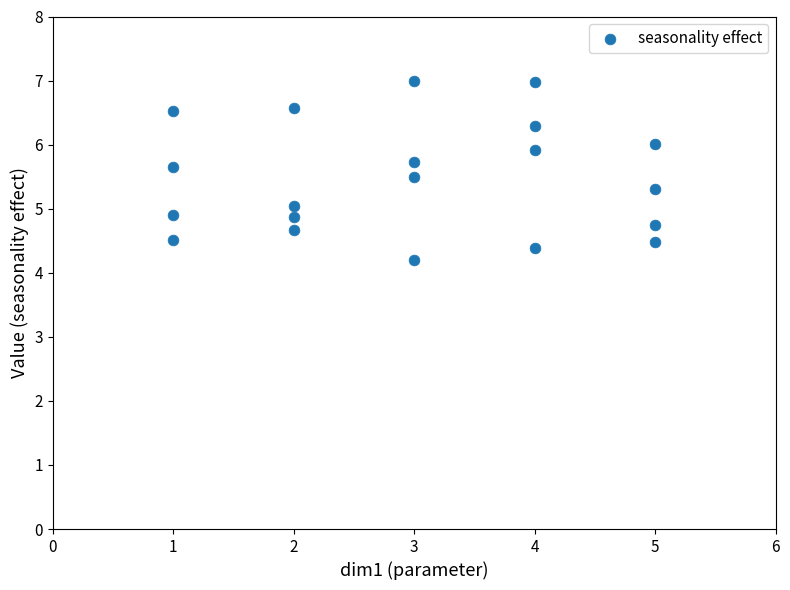

What is the range of X values (max minus min)?

4.0